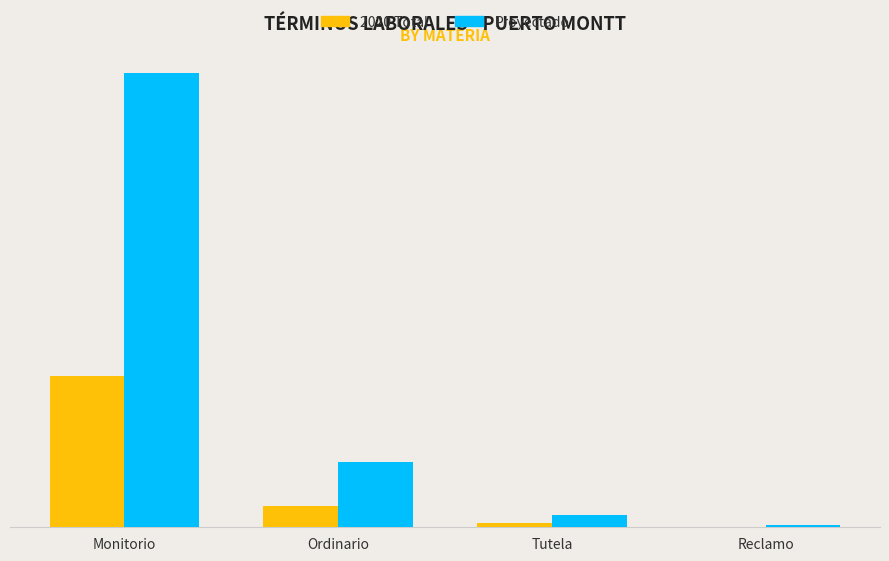

Are the bars grouped side by side (vs. stacked)?

Yes